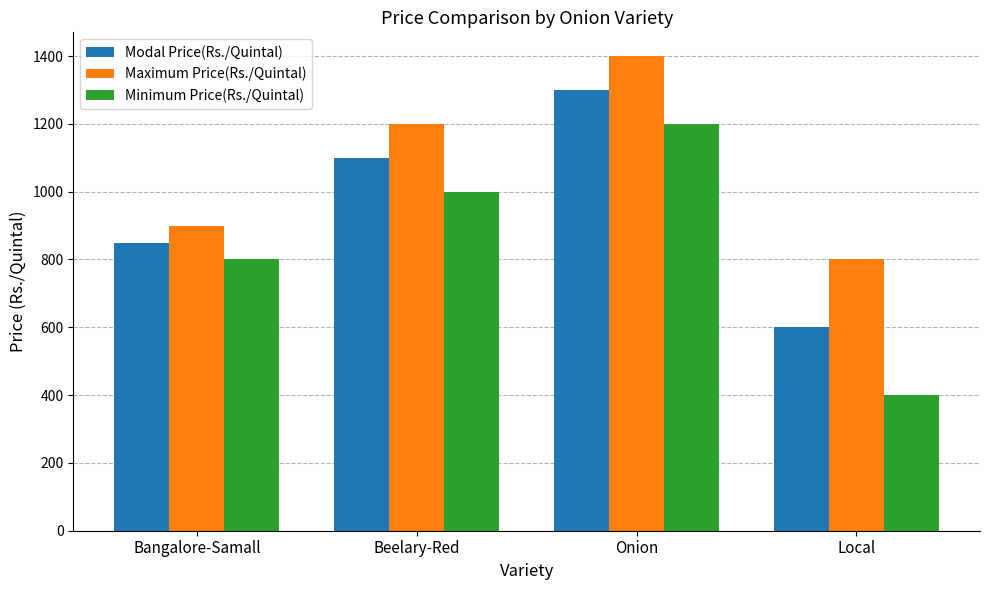

Rank the series by their average value, from lowest to highest.

Minimum Price(Rs./Quintal), Modal Price(Rs./Quintal), Maximum Price(Rs./Quintal)